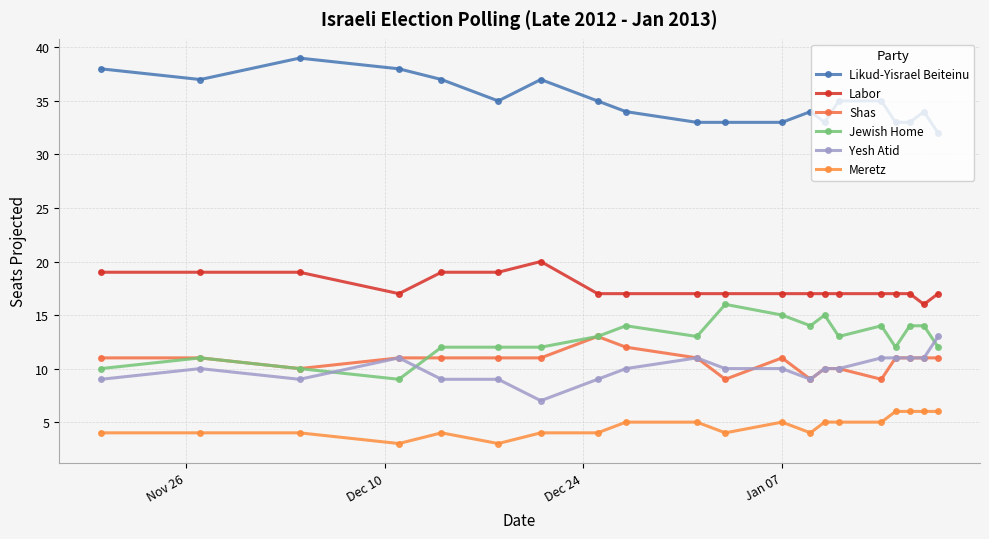

Reading left to right, what are all the values shown in this chart?

Likud-Yisrael Beiteinu: 38	37	39	38	37	35	37	35	34	33	33	33	34	33	35	35	33	33	34	32
Labor: 19	19	19	17	19	19	20	17	17	17	17	17	17	17	17	17	17	17	16	17
Shas: 11	11	10	11	11	11	11	13	12	11	9	11	9	10	10	9	11	11	11	11
Jewish Home: 10	11	10	9	12	12	12	13	14	13	16	15	14	15	13	14	12	14	14	12
Yesh Atid: 9	10	9	11	9	9	7	9	10	11	10	10	9	10	10	11	11	11	11	13
Meretz: 4	4	4	3	4	3	4	4	5	5	4	5	4	5	5	5	6	6	6	6